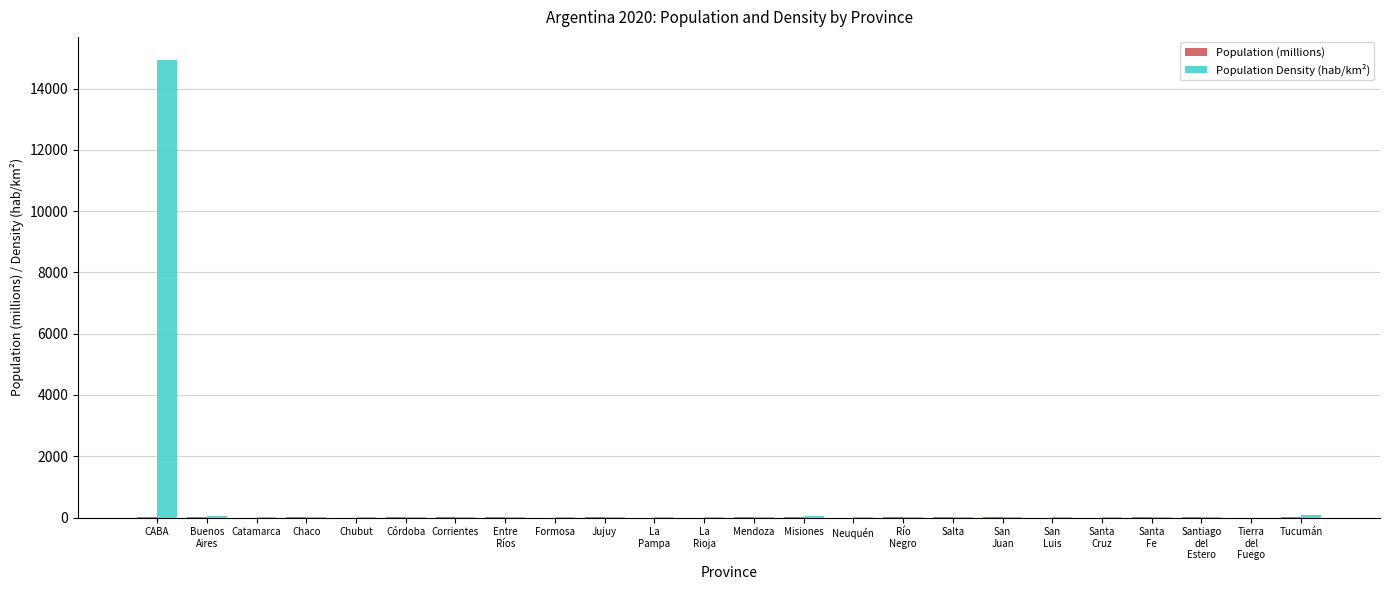

At which category is the sum across all series the highest?

CABA